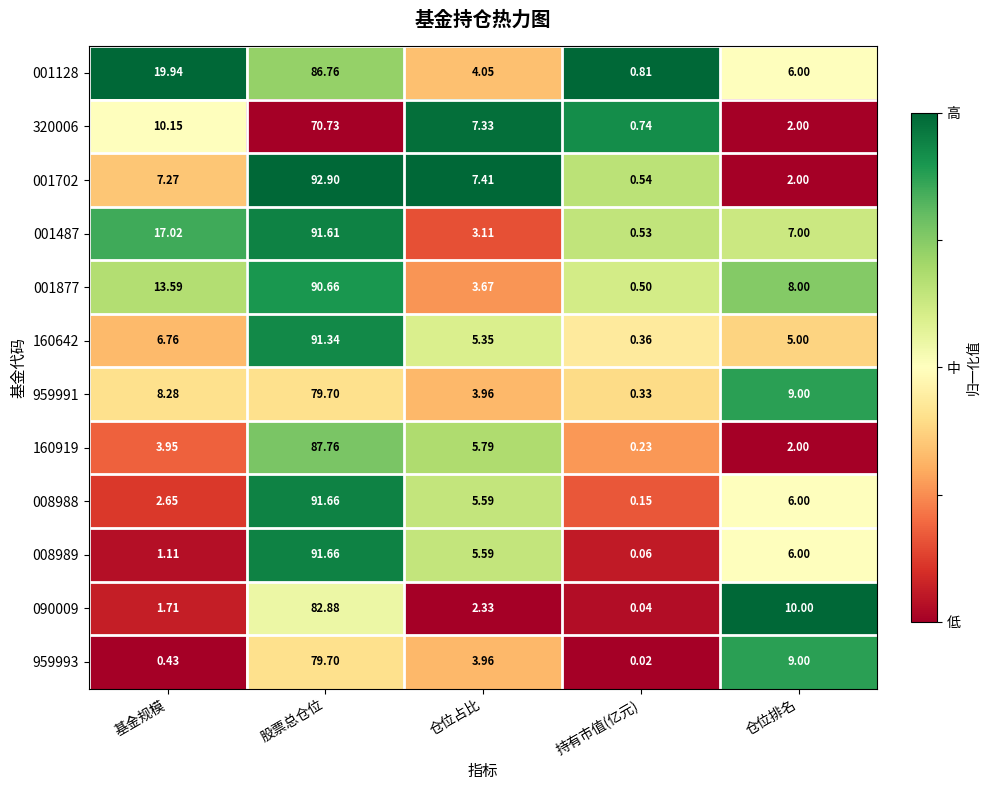

What is the total value across all series at 持有市值(亿元)?

4.3